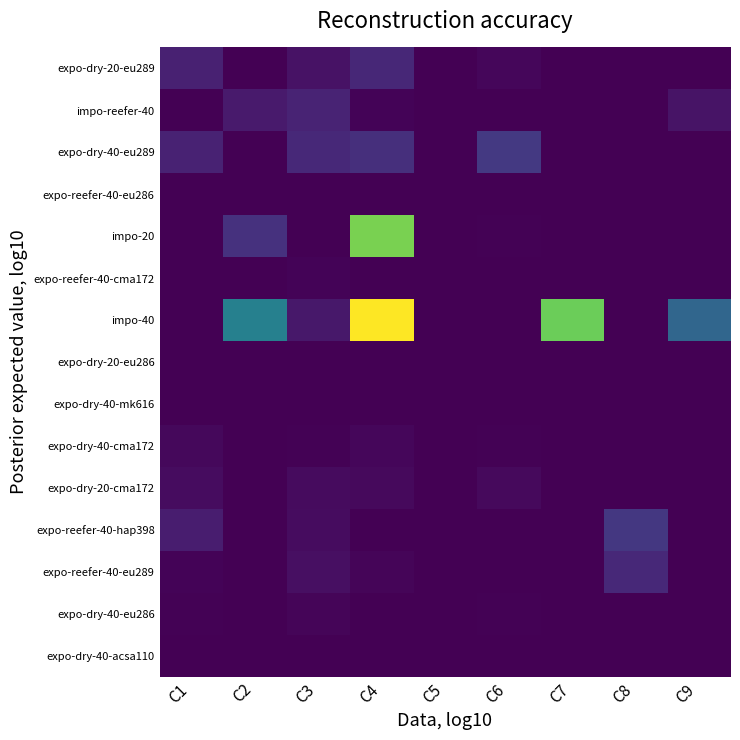

Which series changed the most between C2 and C3?

impo-40